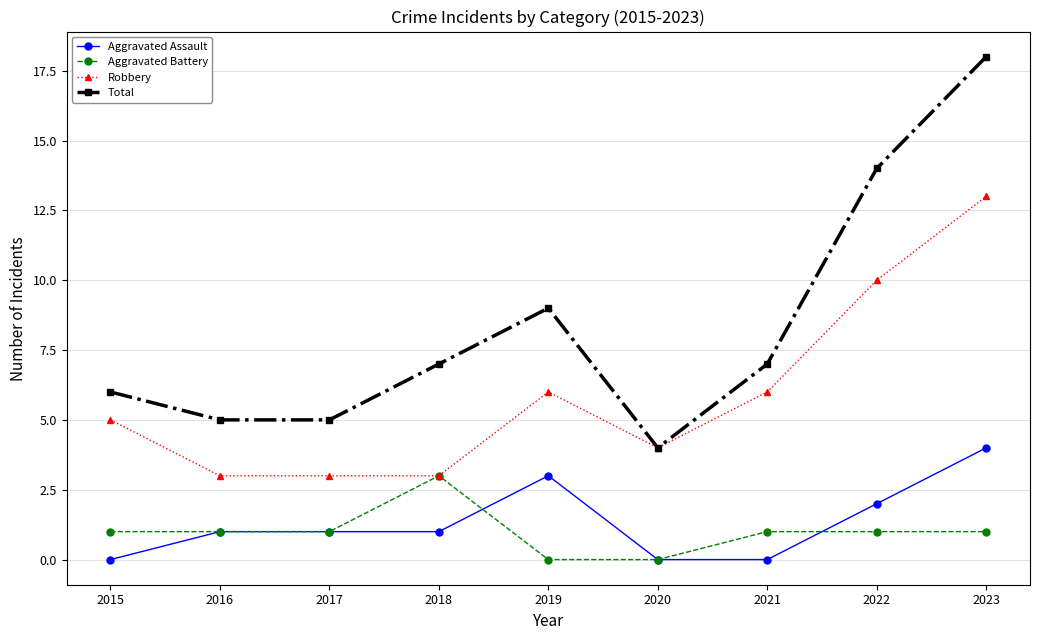

Which series has the largest total across all categories?

Total